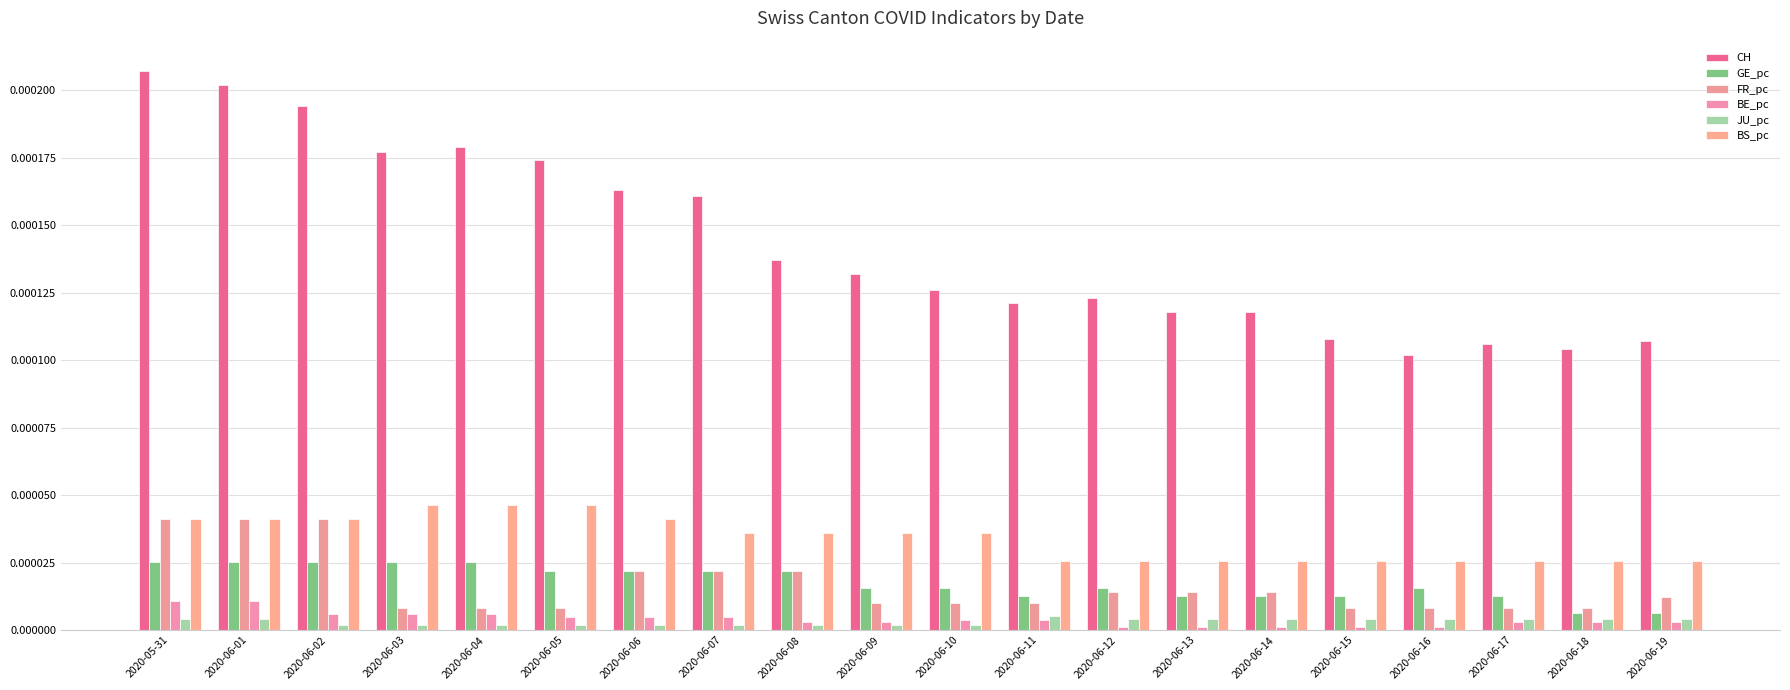

How many bars are there in total?

120